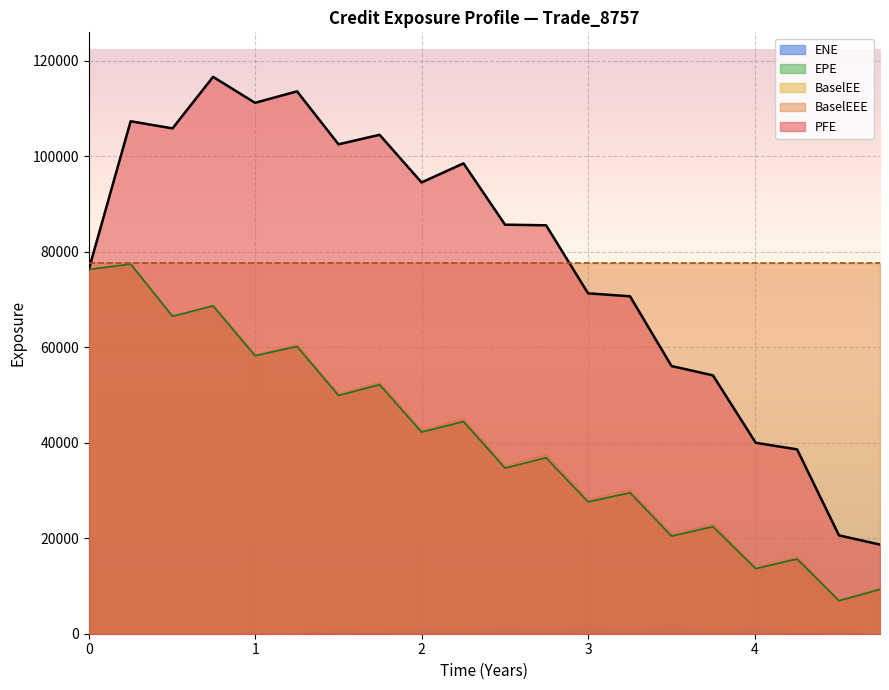

Reading left to right, what are all the values shown in this chart?

EPE: 76297.9	77443.7	66483.6	68671.2	58236.6	60164.8	49901.9	52169.7	42236.7	44436.8	34698.4	36853.7	27620.8	29519.3	20441.1	22434.9	13633.2	15651.6	6905.8	9283.8
PFE: 76297.9	107347.0	105848.0	116638.0	111206.0	113610.0	102514.0	104507.0	94529.7	98521.9	85682.3	85551.9	71299.9	70680.2	56070.8	54117.4	39992.9	38612.6	20606.4	18671.3
BaselEE: 76297.9	77567.6	66696.5	69002.4	58619.0	60668.4	50416.4	52808.1	42837.0	45176.2	35359.7	37644.3	28281.1	30310.4	21047.7	23165.4	14117.9	16261.4	7198.7	9709.1
BaselEEE: 77567.6	77567.6	77567.6	77567.6	77567.6	77567.6	77567.6	77567.6	77567.6	77567.6	77567.6	77567.6	77567.6	77567.6	77567.6	77567.6	77567.6	77567.6	77567.6	77567.6
ENE: 0.0	0.0	33.6	27.9	185.2	198.5	616.8	479.7	1088.5	803.8	1515.3	979.8	1721.8	987.7	1770.9	714.5	1511.1	342.5	825.8	8.6